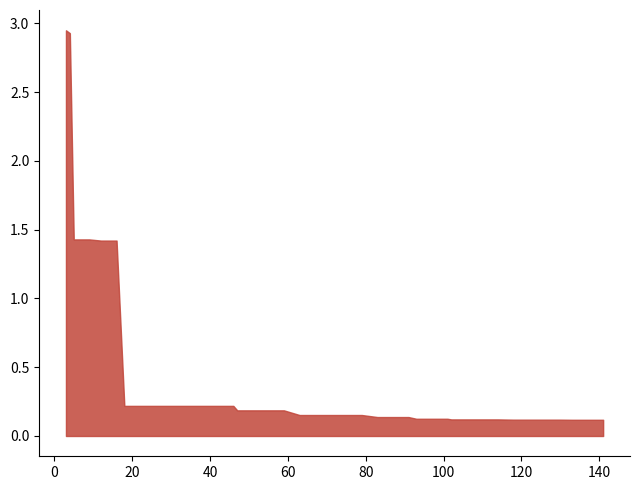

Which has a higher value, 87 or 118?

87